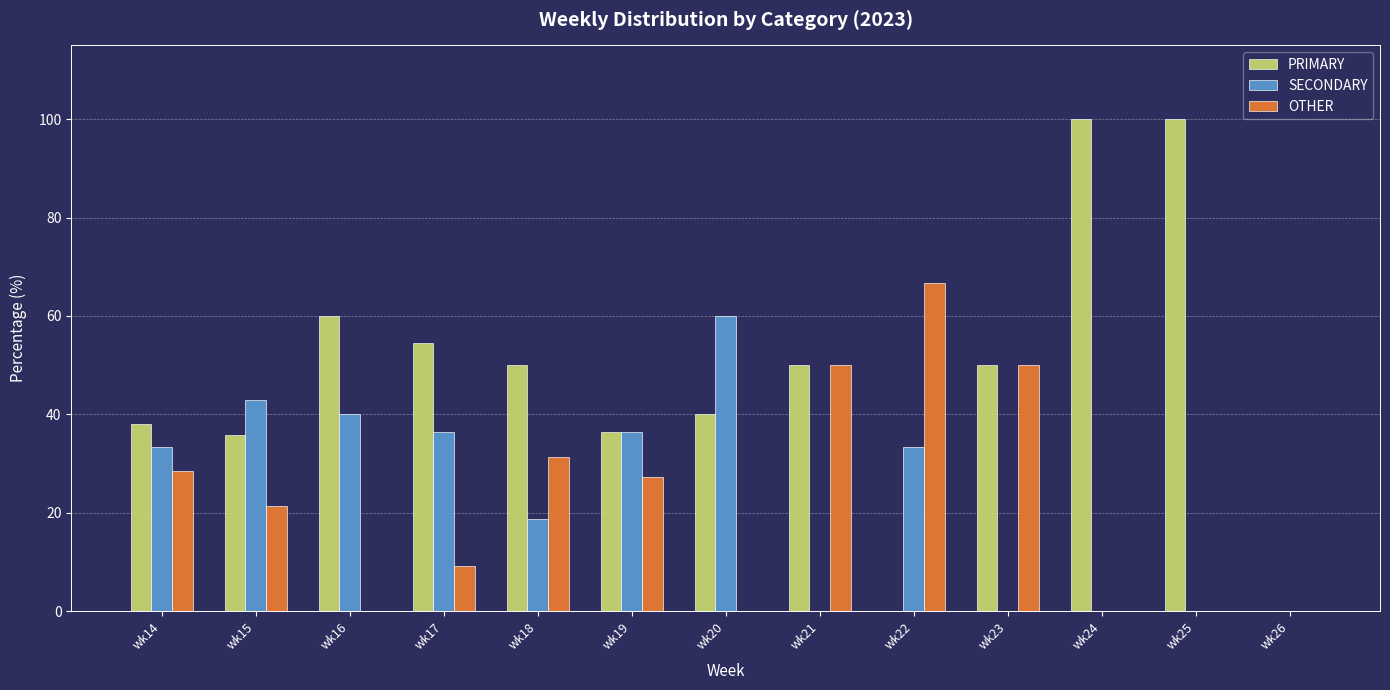

What is the sum of all PRIMARY values?

614.7